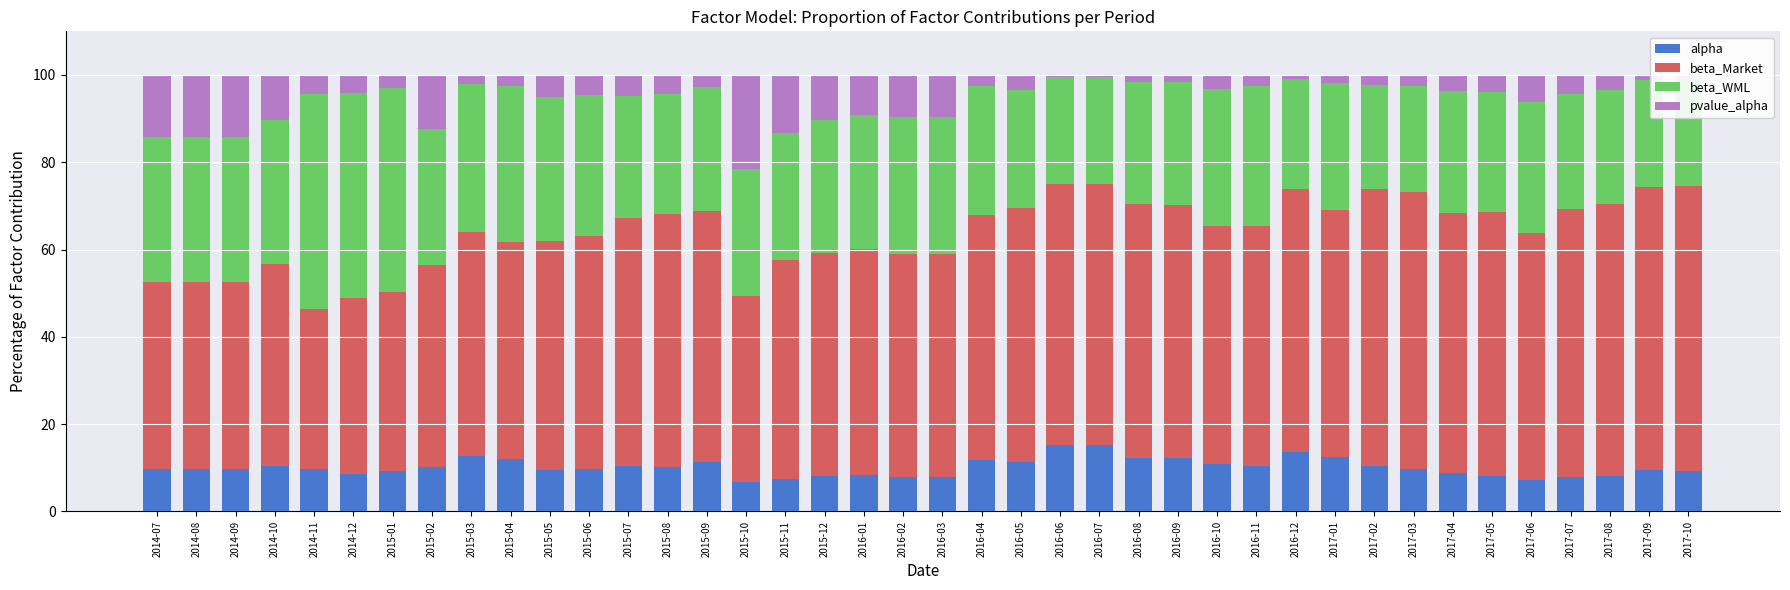

What is the total value across all series at 2017-04?

100.0